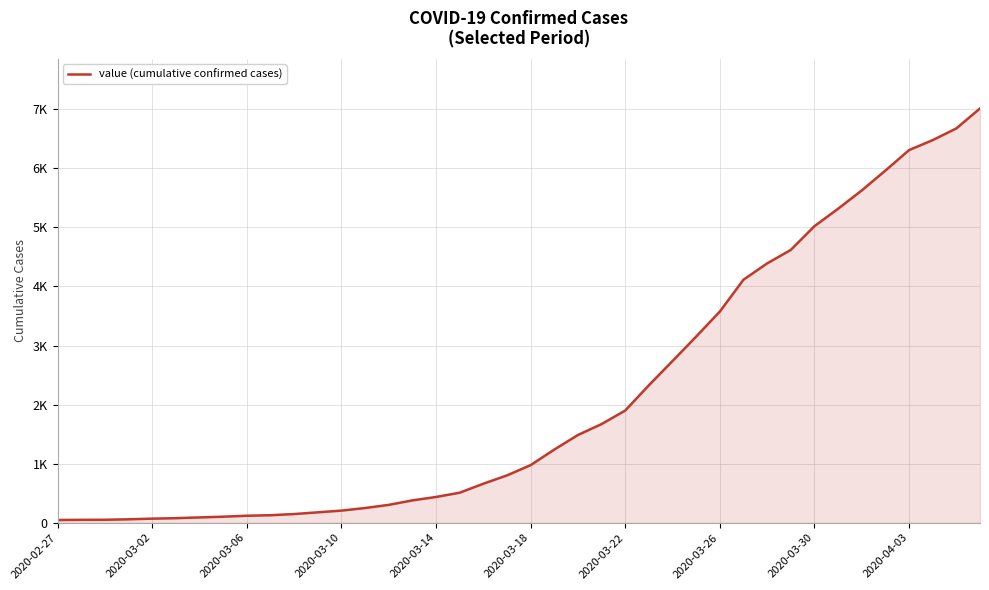

What is the value of the 14th point from the left?

249